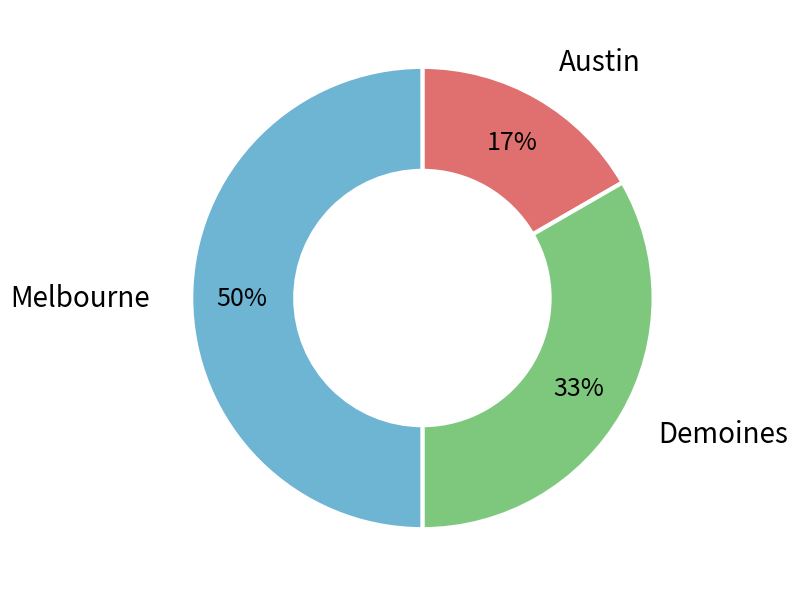

To the nearest percent, what is the average slice percentage?

33%